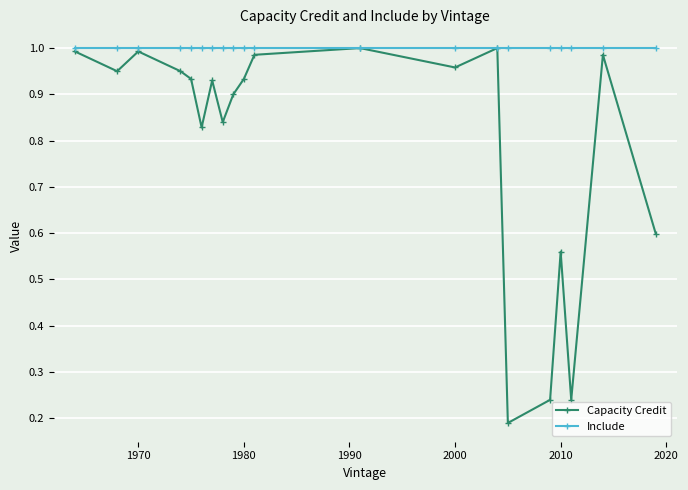

Which series has the widest spread of values?

Capacity Credit